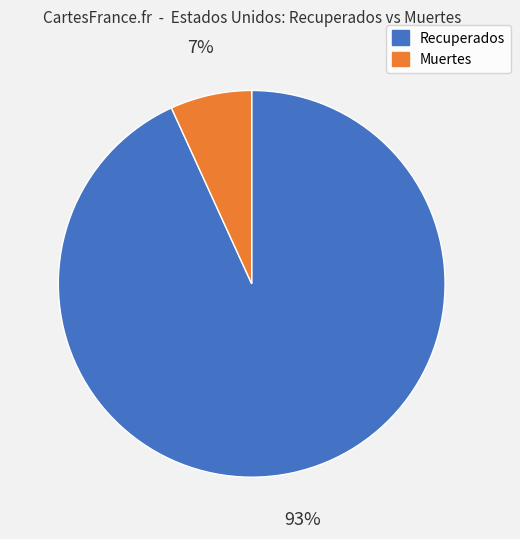

How many slices are in this pie chart?

2